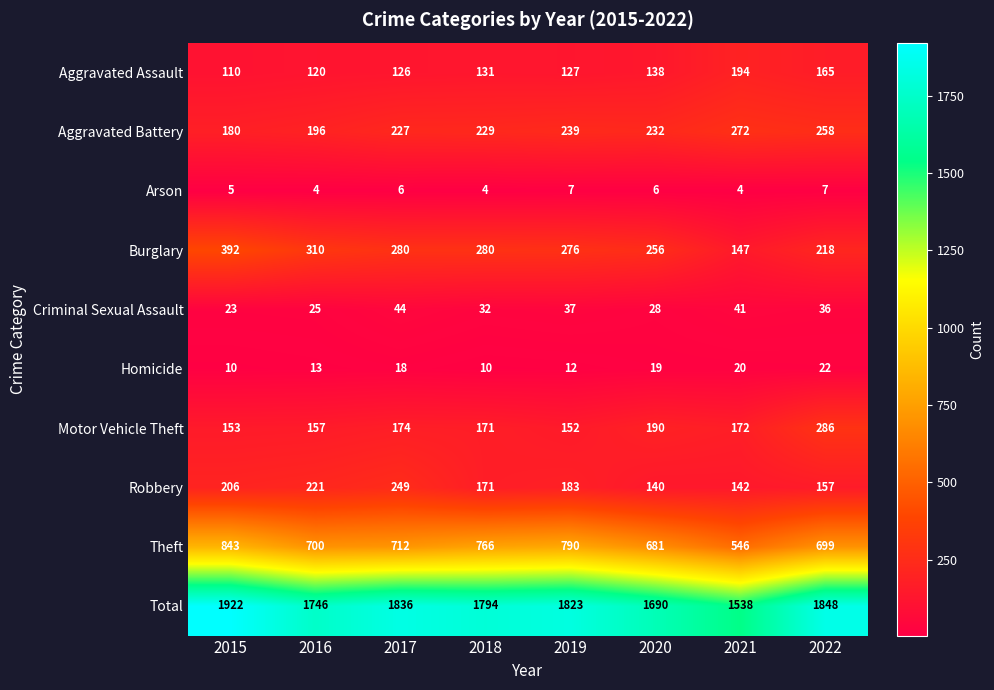

Count the Arson values in the range 4 to 7.

8